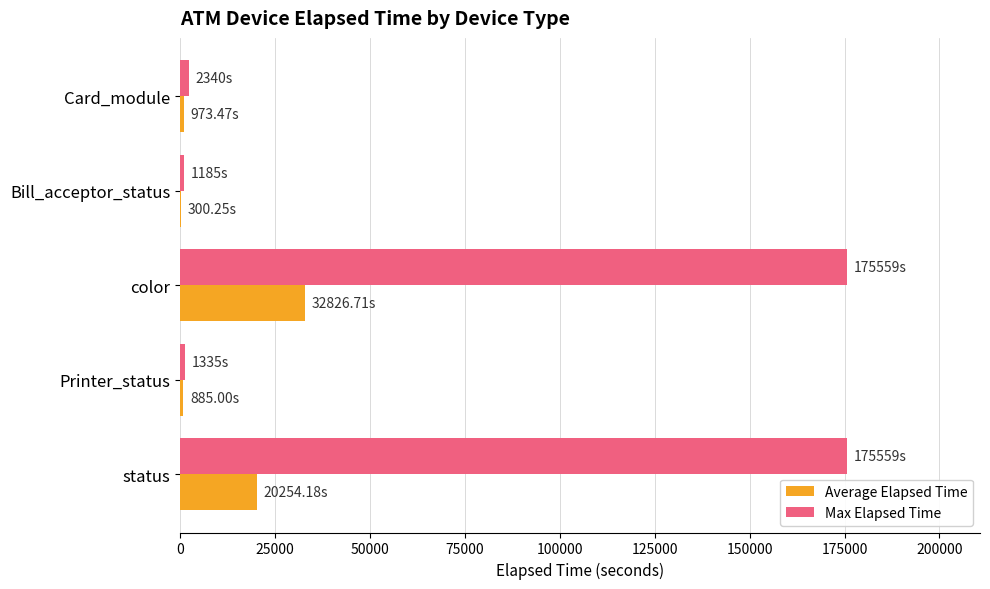

Where is Average Elapsed Time nearest to the value 16563?

status